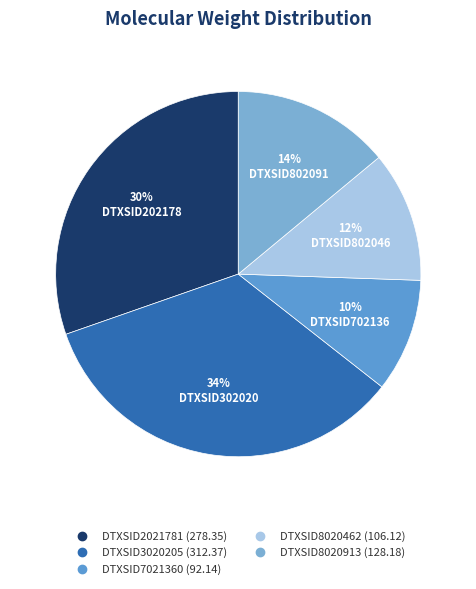

Does DTXSID3020205 account for over 50% of the chart?

No